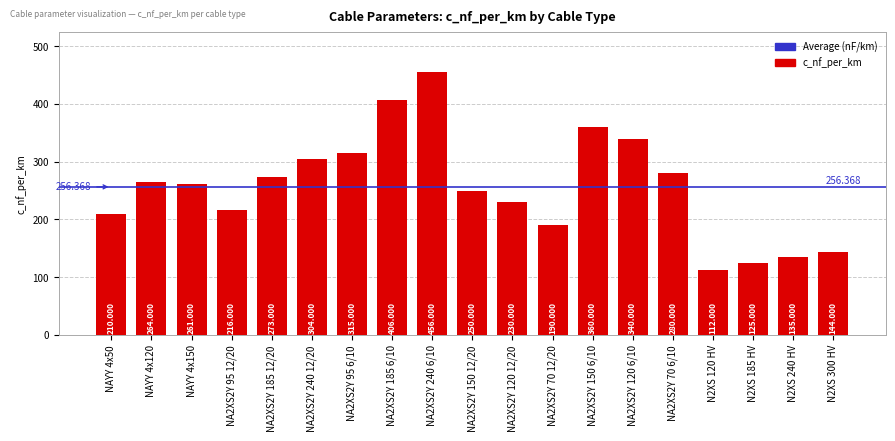

The value at NAYY 4x50 is 103. True or false?

False